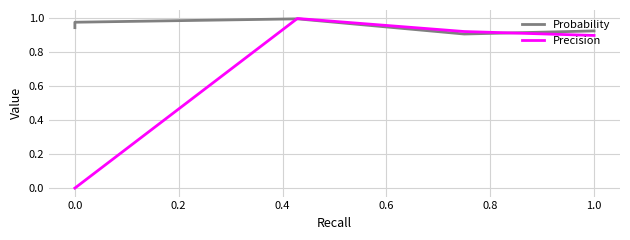

List the series in order of their overall mean, highest first.

Probability, Precision